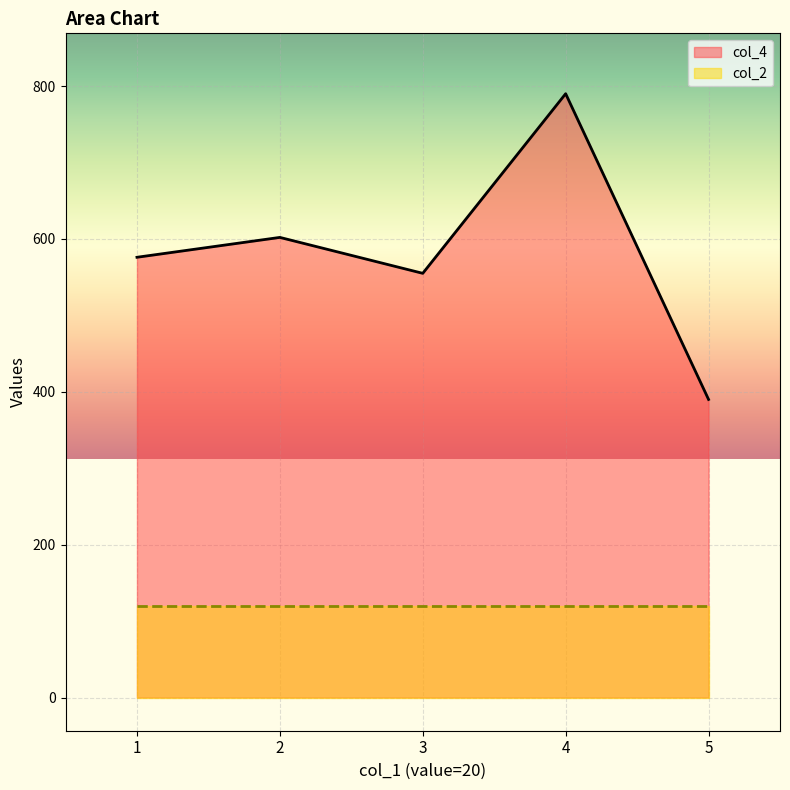

What is the minimum value shown in the chart?

120